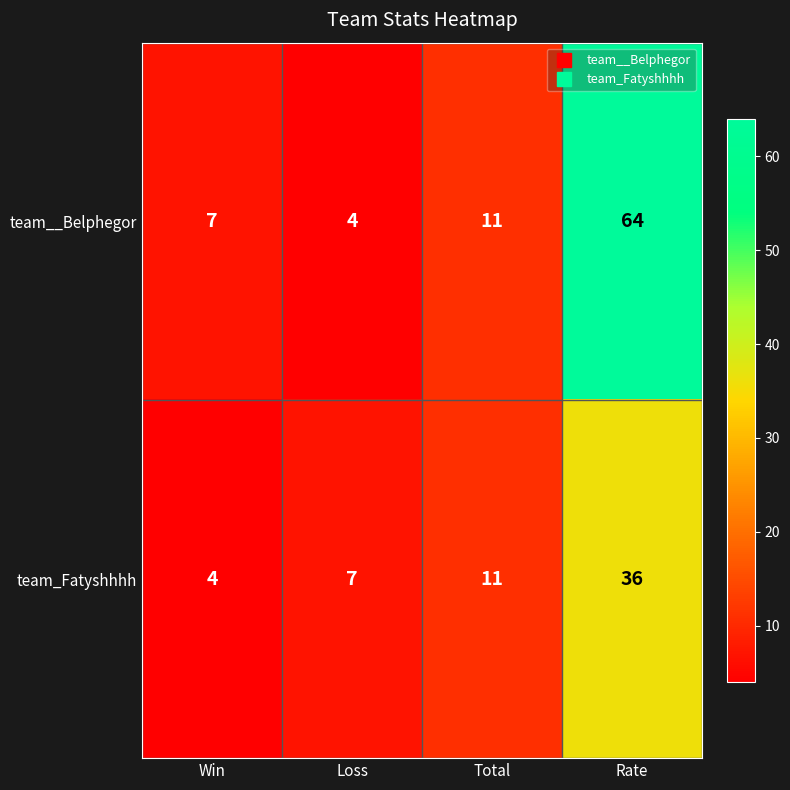

What is the difference between the team_Fatyshhhh values at Loss and Win?

3